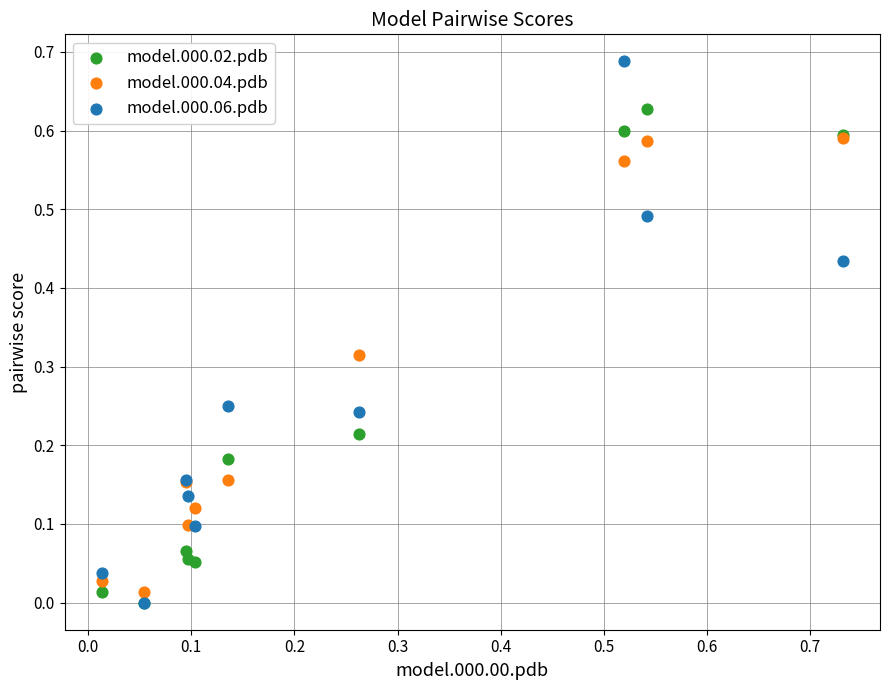

What are all the series names shown in the legend?

model.000.02.pdb, model.000.04.pdb, model.000.06.pdb